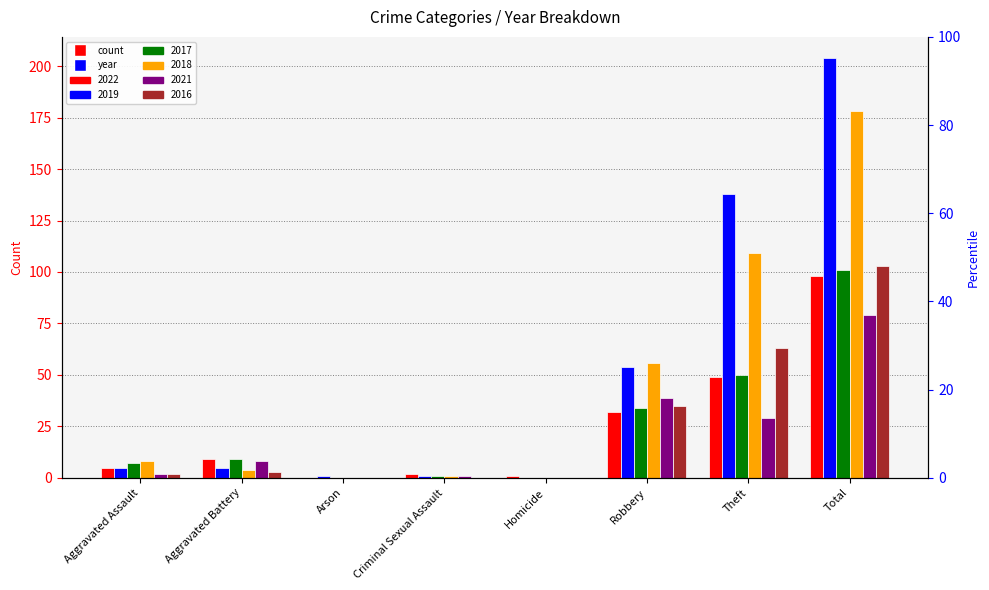

Which series has the largest total across all categories?

2019